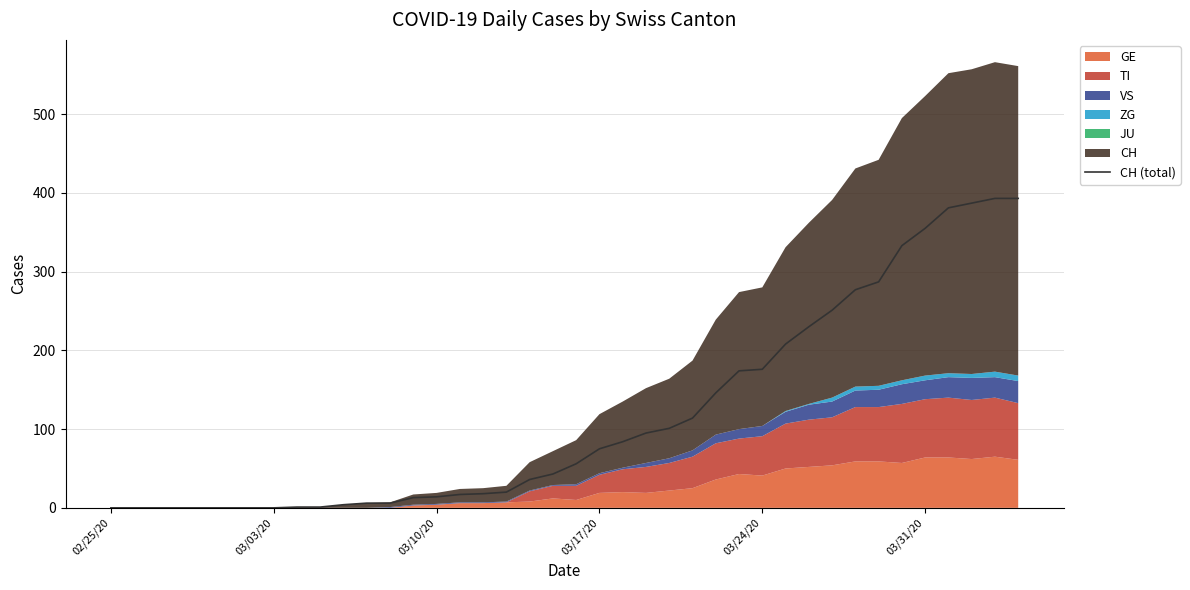

Is it true that CH (total) equals 0 at 03/03/20?

True